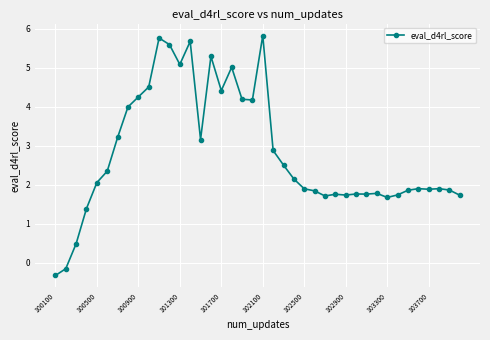

How many categories are shown in the chart?

40